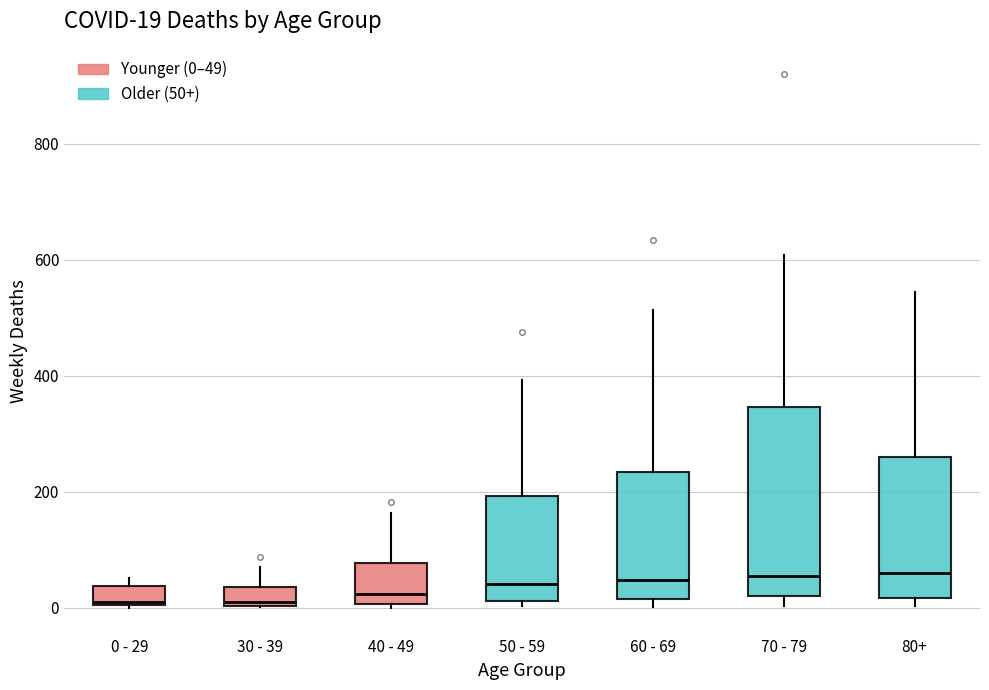

Which box is the tallest, from its lower edge to its upper edge?

70 - 79